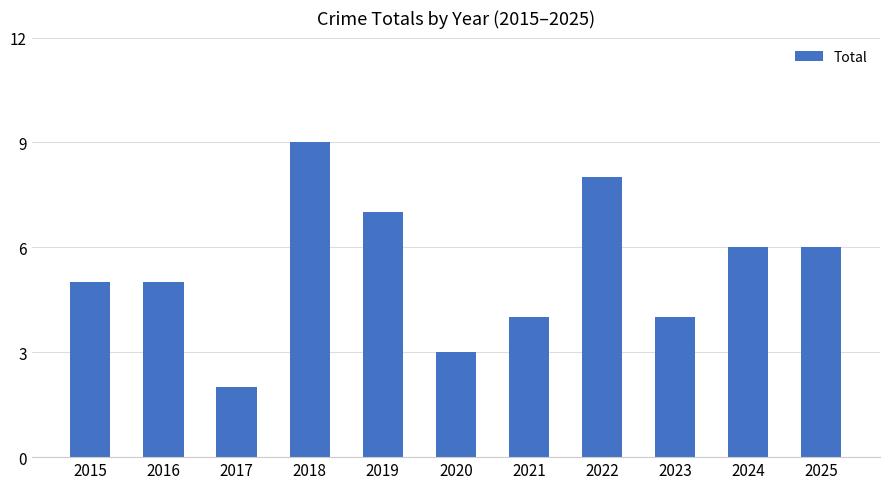

What is the smallest value displayed?

2